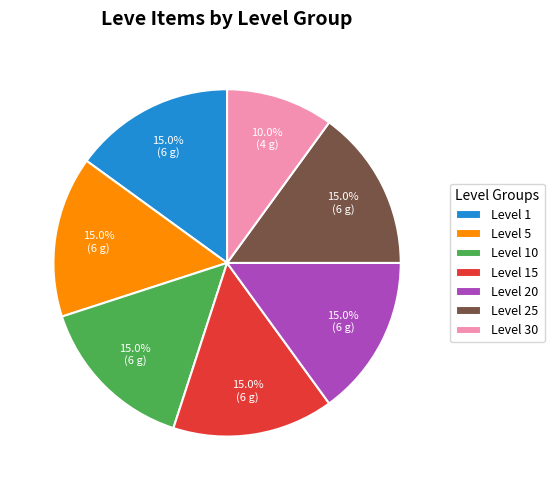

To the nearest percent, what is the average slice percentage?

14%